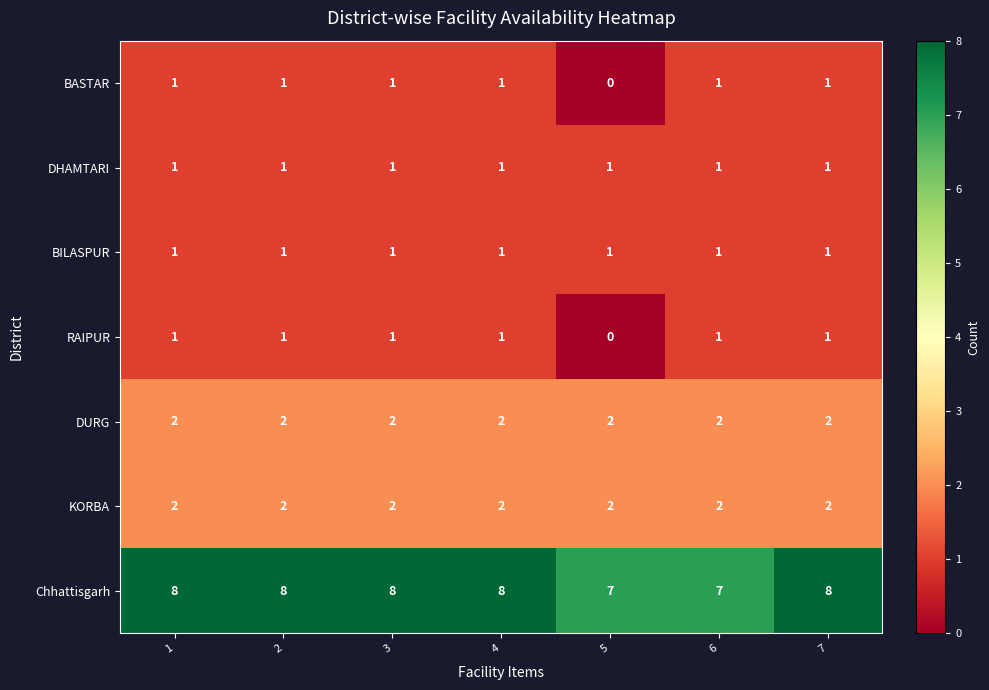

Which category has the lowest value across all series?

5